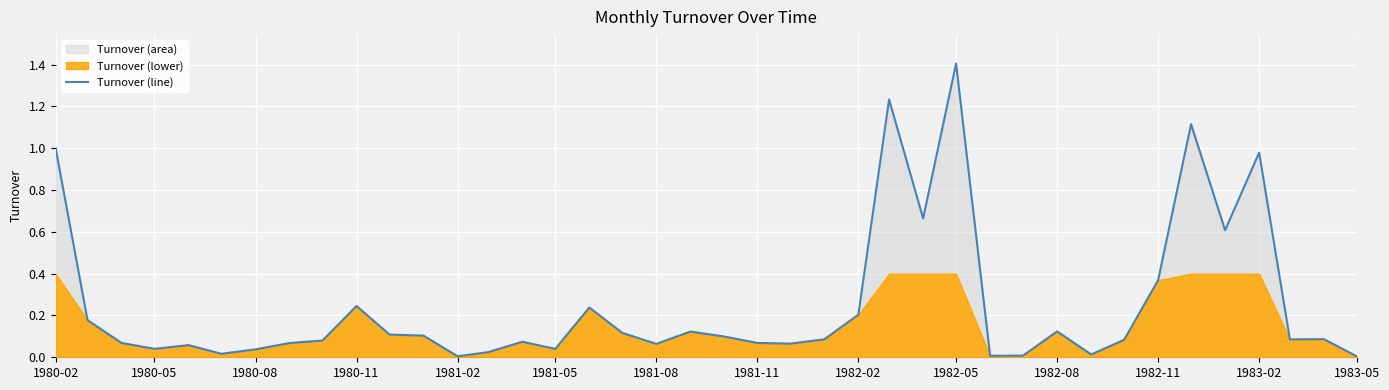

How many points are lower than both their immediate neighbors (excluding endpoints)?

11